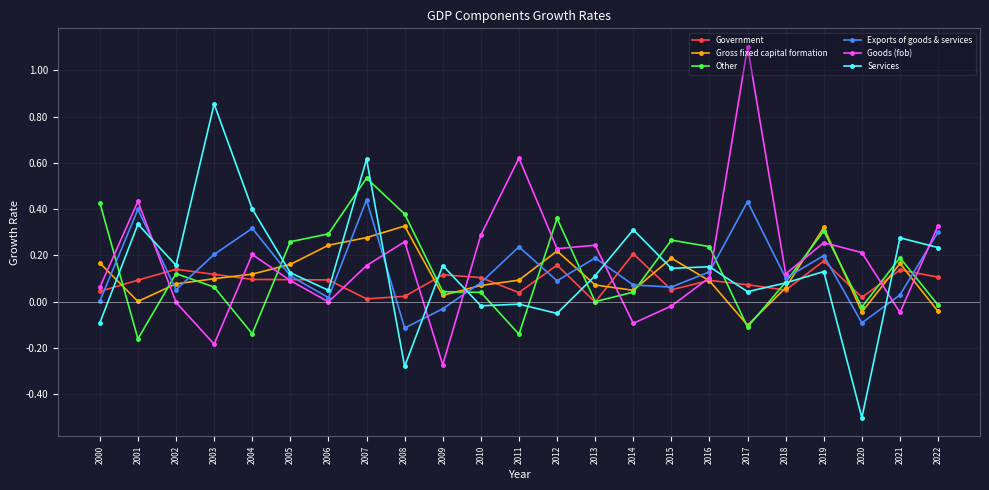

Is this an area chart (filled region under the line)?

No